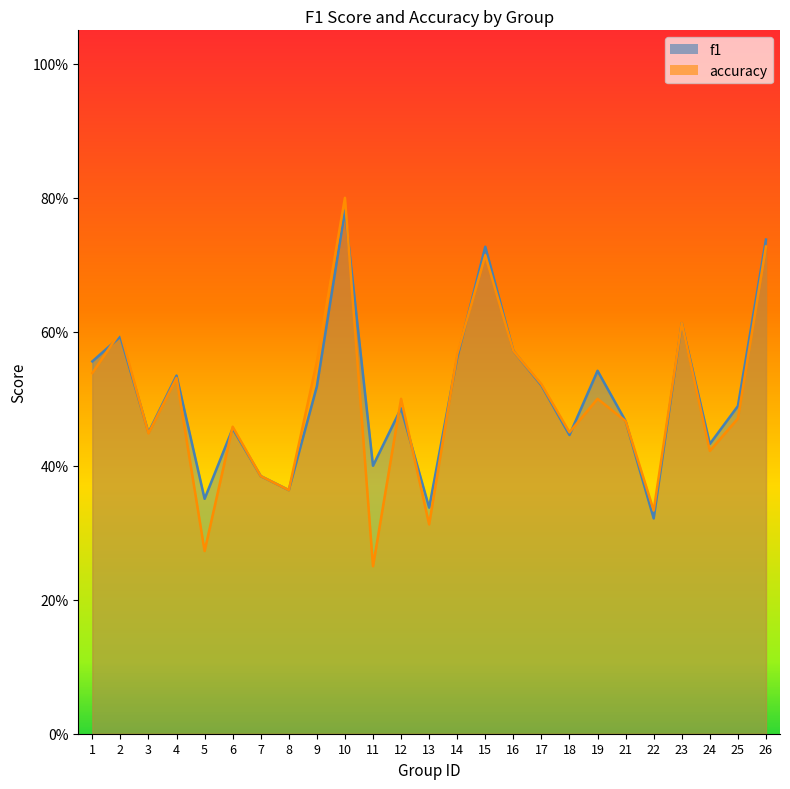

Rank the series by their maximum value, from lowest to highest.

f1, accuracy